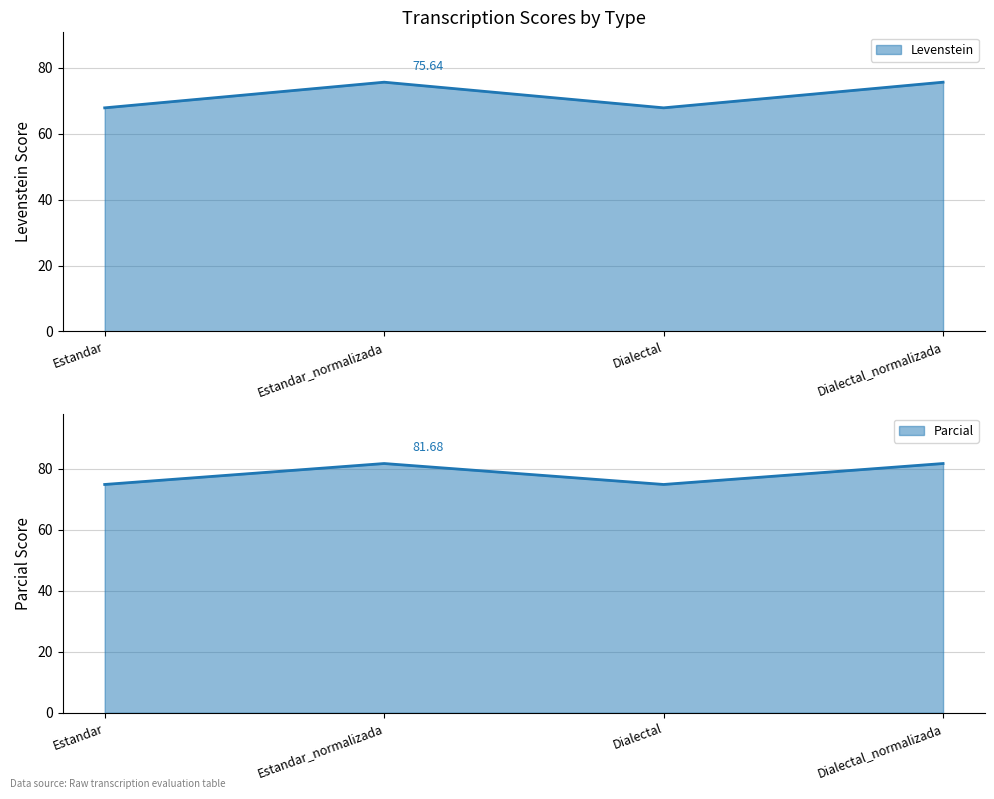

What is the label of the 2nd point from the left?

Estandar_normalizada